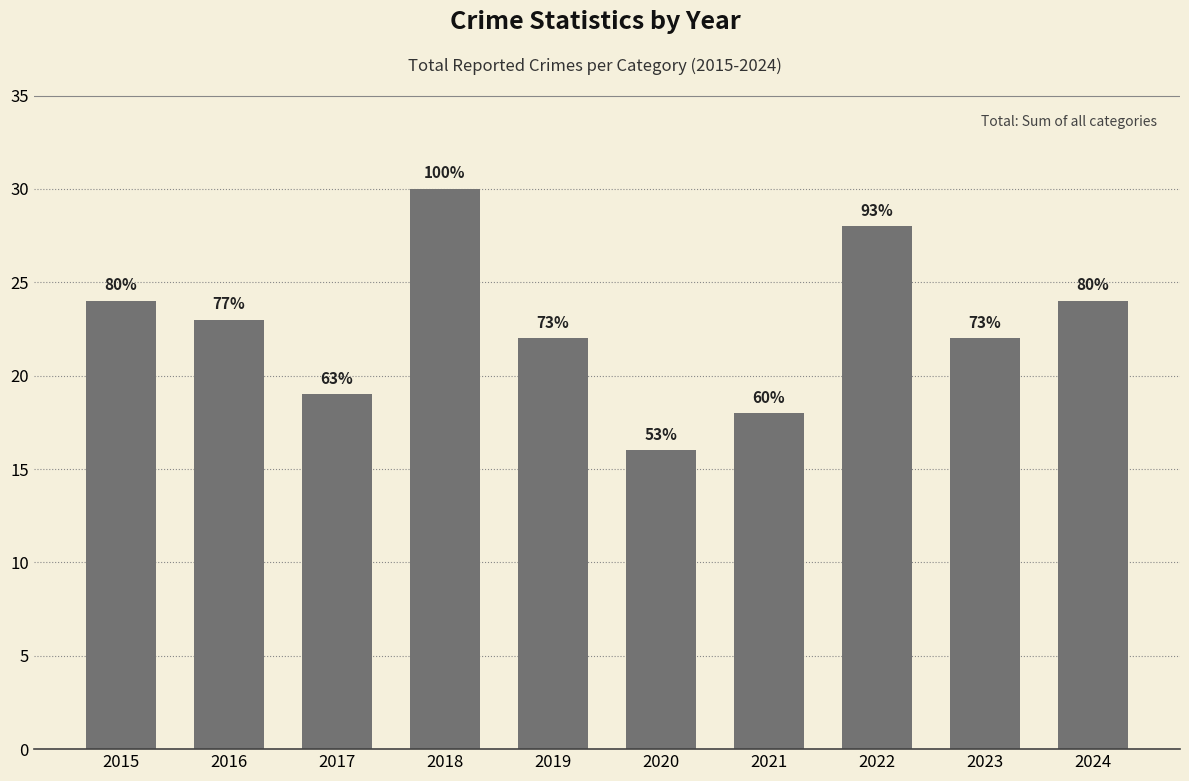

True or false: the data shows 10 at 2017.

False